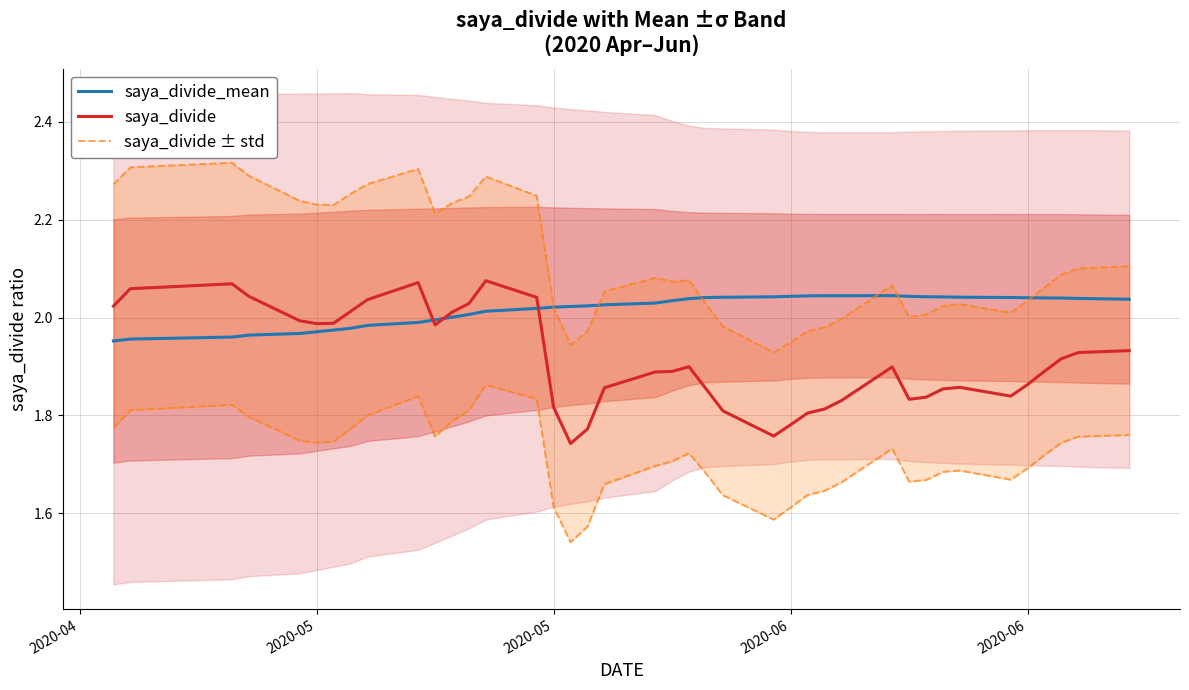

Rank the series by their maximum value, from lowest to highest.

saya_divide_mean, saya_divide, saya_divide ± std